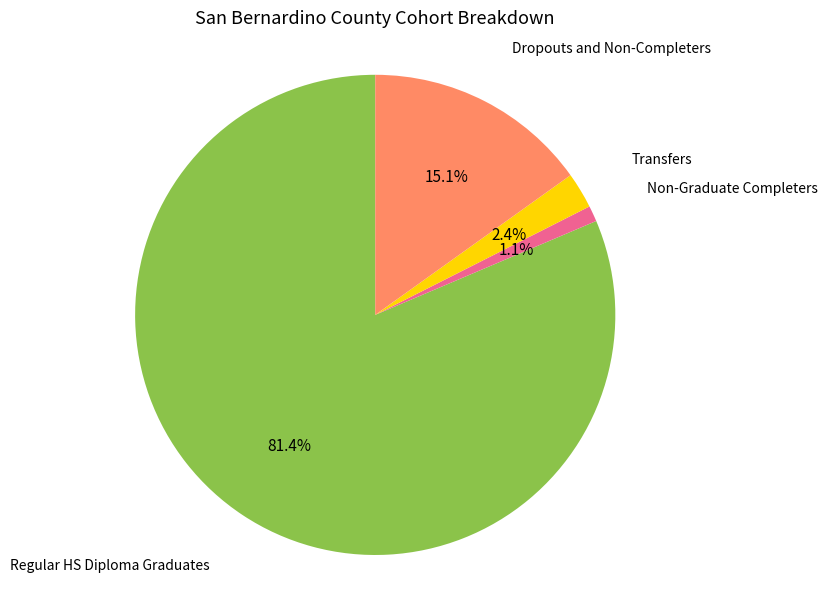

Is there a majority slice in this chart?

Yes